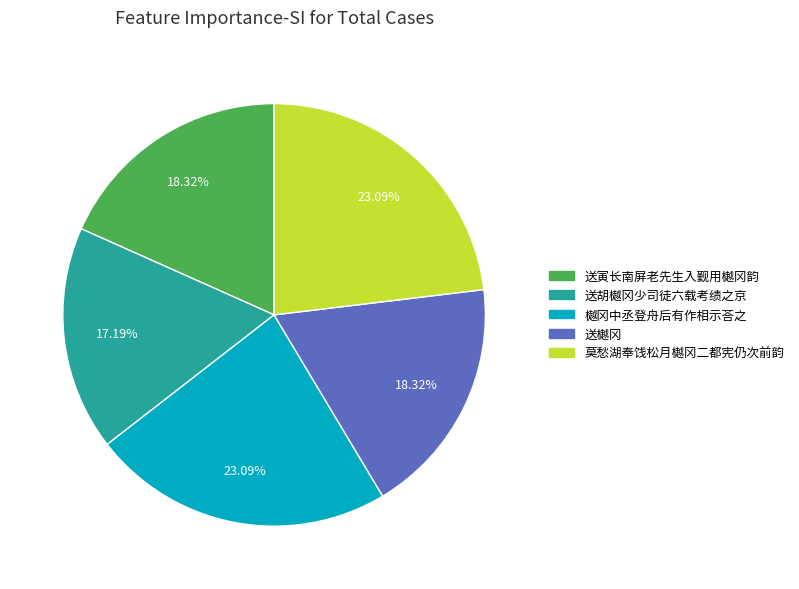

Approximately how many times larger is the value at 送樾冈 compared to 莫愁湖奉饯松月樾冈二都宪仍次前韵?

0.8